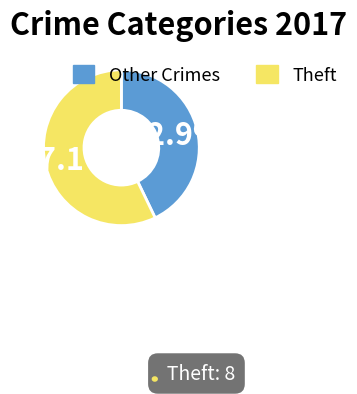

Is there any slice that represents more than half of the pie?

Yes